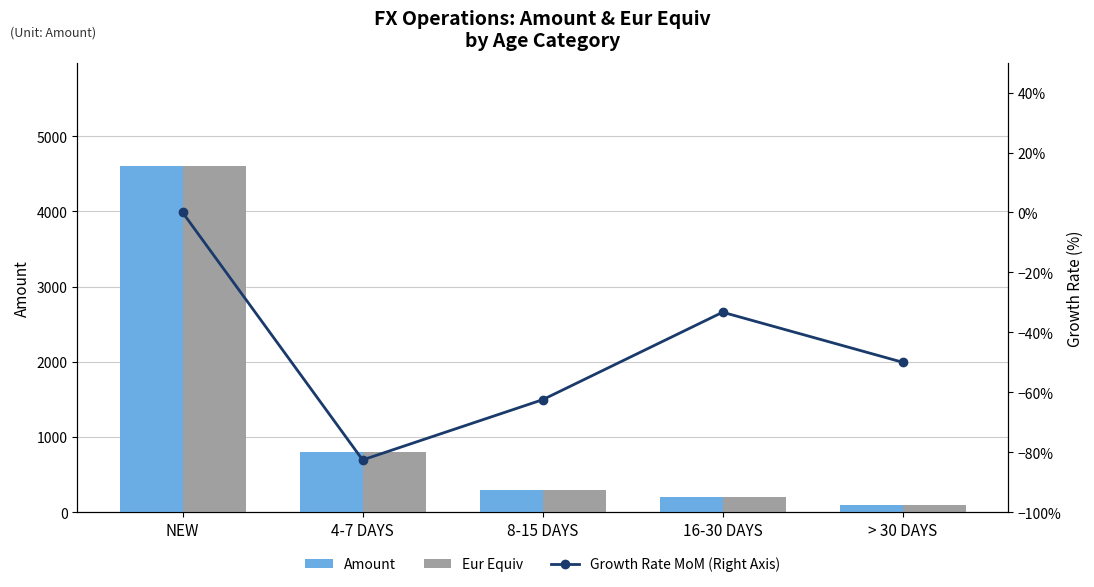

At which label is Eur Equiv closest to 2350?

4-7 DAYS